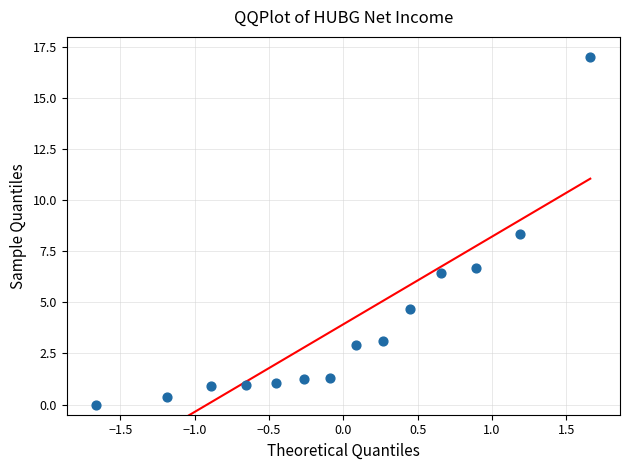

What is the range of Y values (max minus min)?

17.0